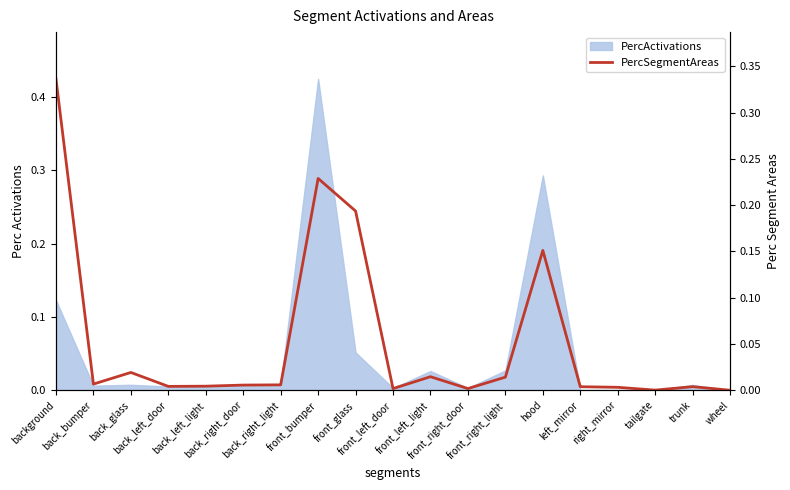

Which category has the lowest value across all series?

wheel